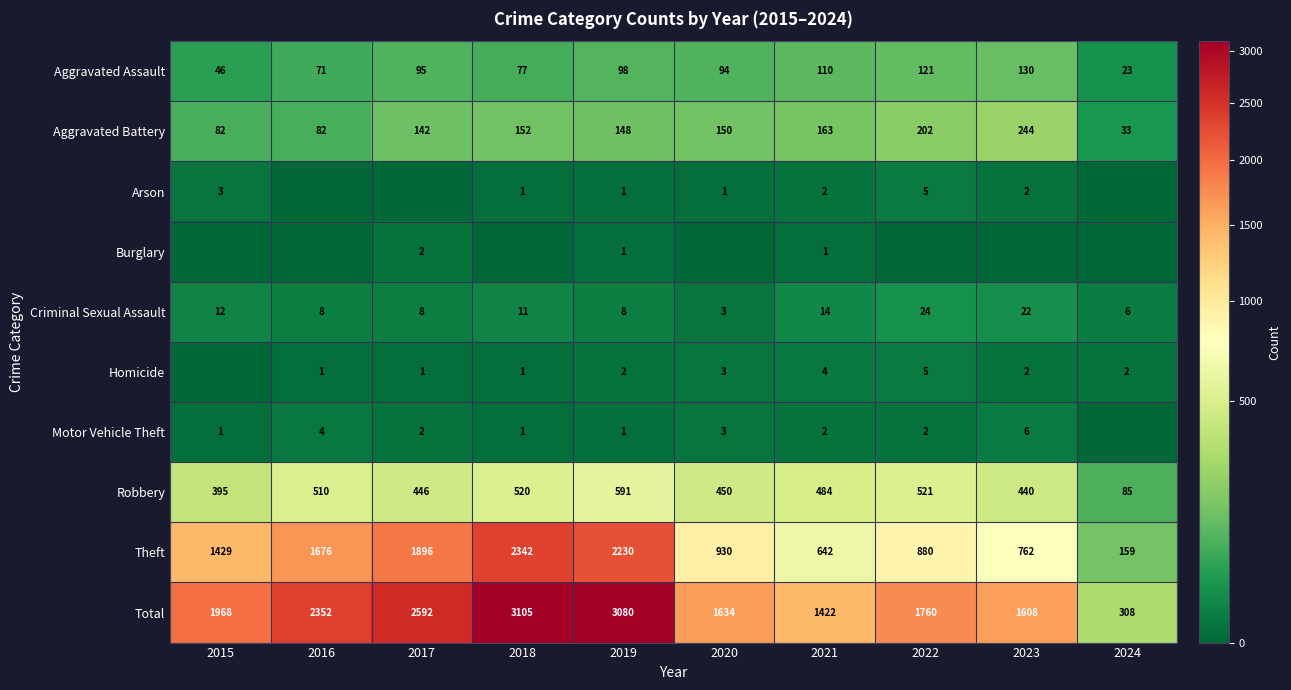

Where is Robbery nearest to the value 338?

2015